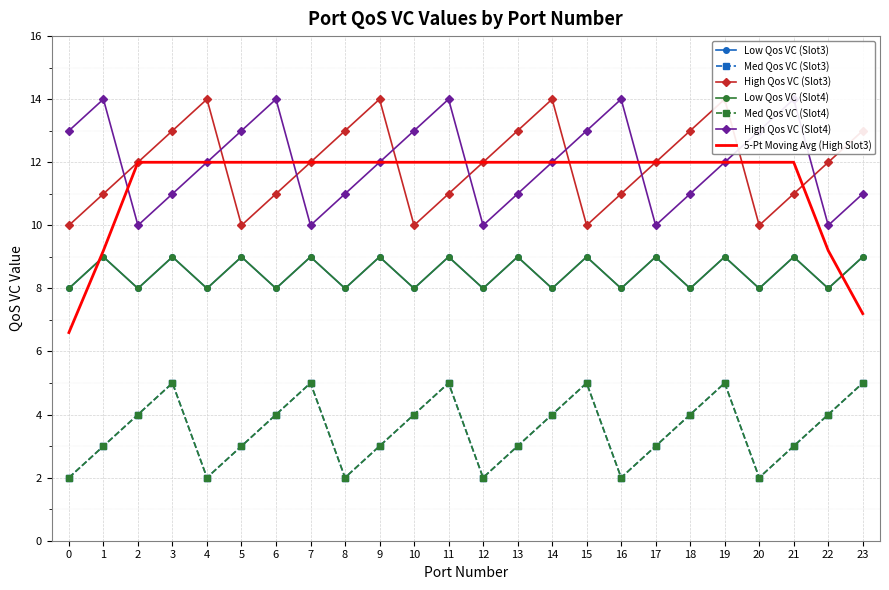

True or false: Med Qos VC (Slot3) and Low Qos VC (Slot3) cross at least once.

False